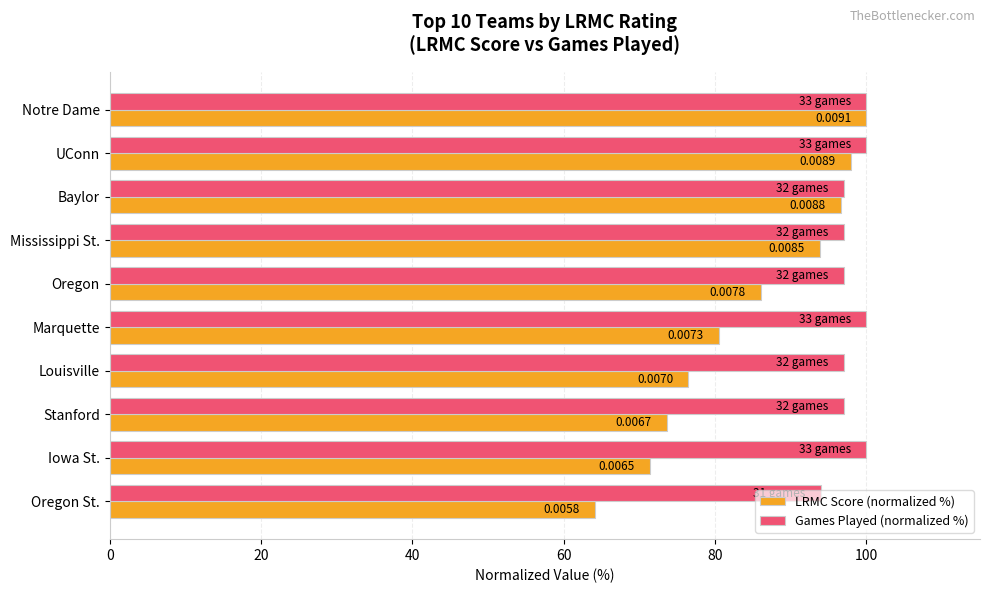

What is the lowest value of the LRMC Score (normalized %) series?

64.1